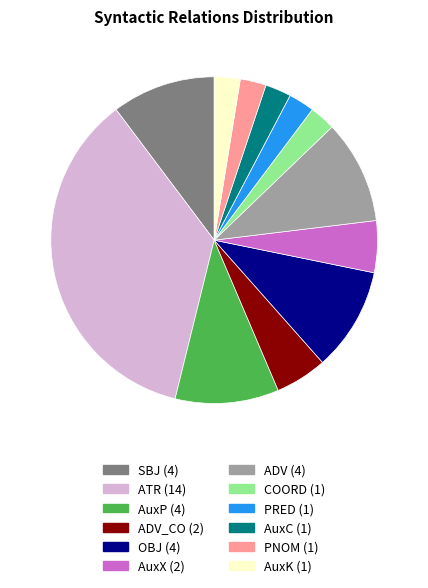

Is there any slice that represents more than half of the pie?

No